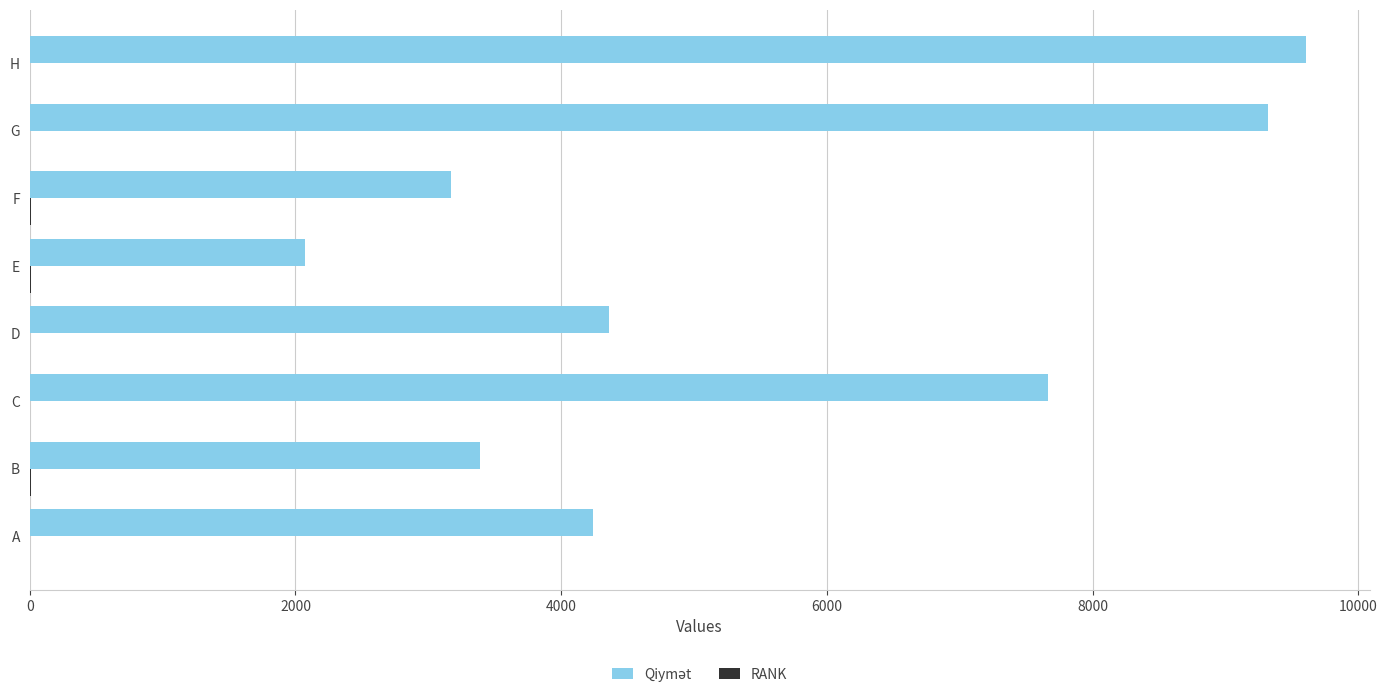

Which category has the highest value across all series?

H